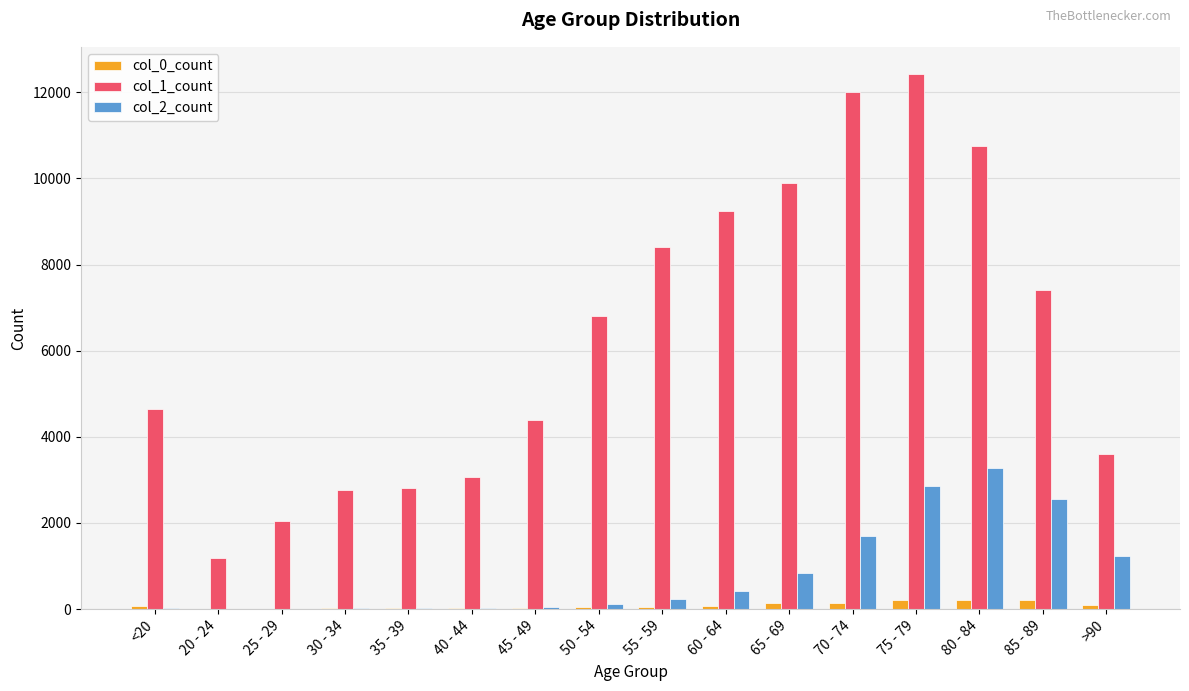

At which label does col_2_count reach its peak?

80 - 84